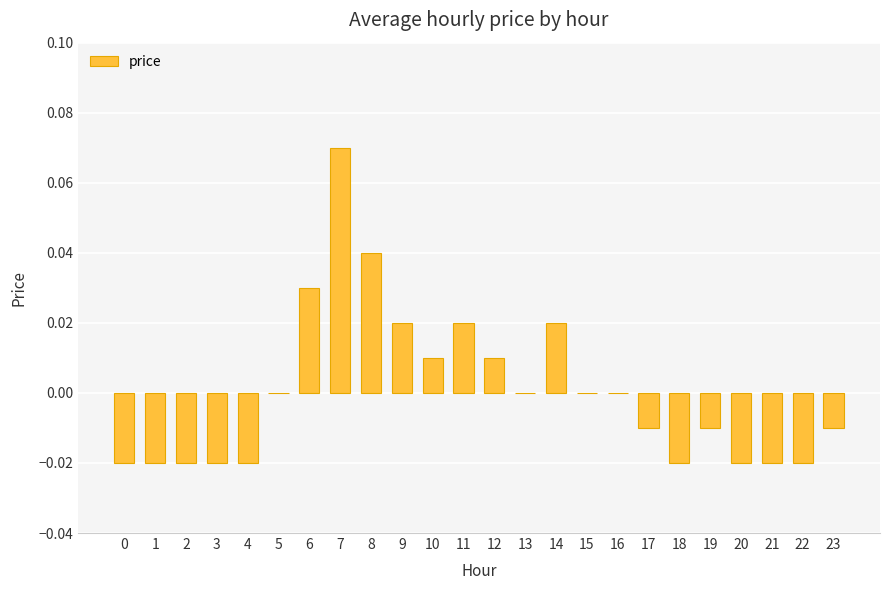

The chart shows a value of -0.0 at 22. True or false?

True